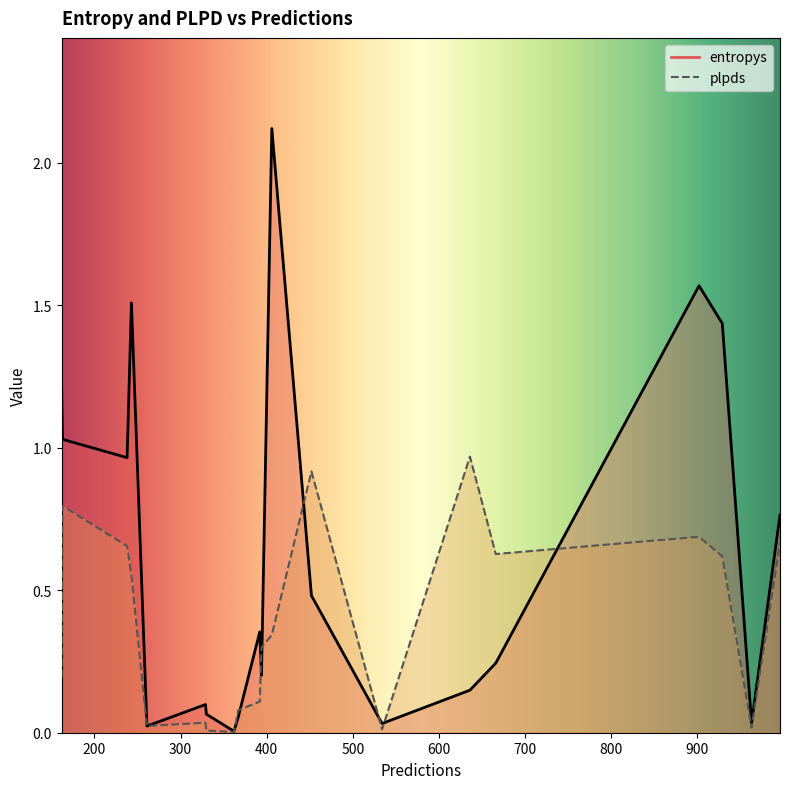

Which series has the largest total across all categories?

entropys